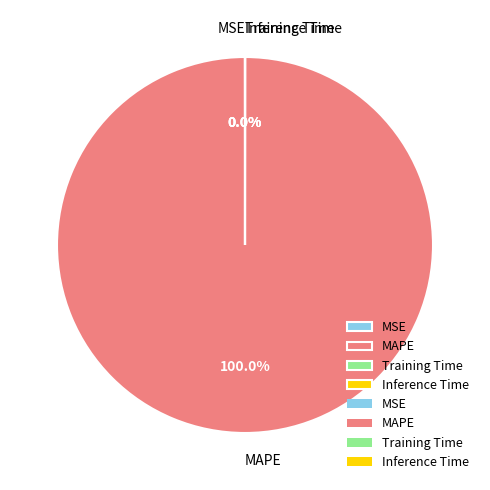

What is the largest slice in the pie chart?

MAPE